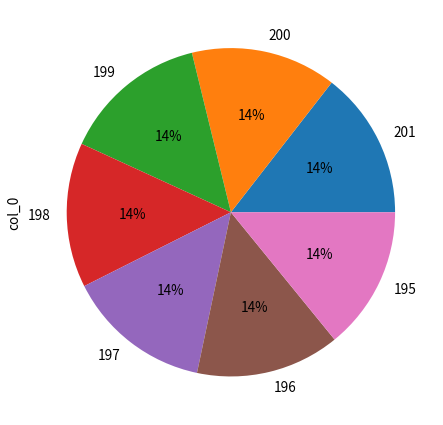

What percentage is the 195 slice, to the nearest percent?

14%